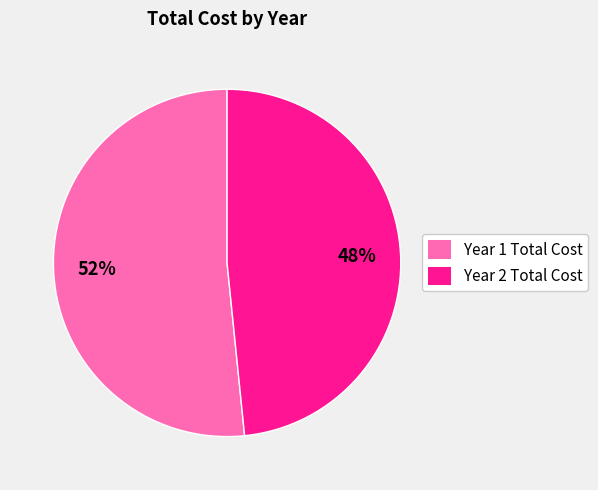

Count the number of slices in the pie.

2